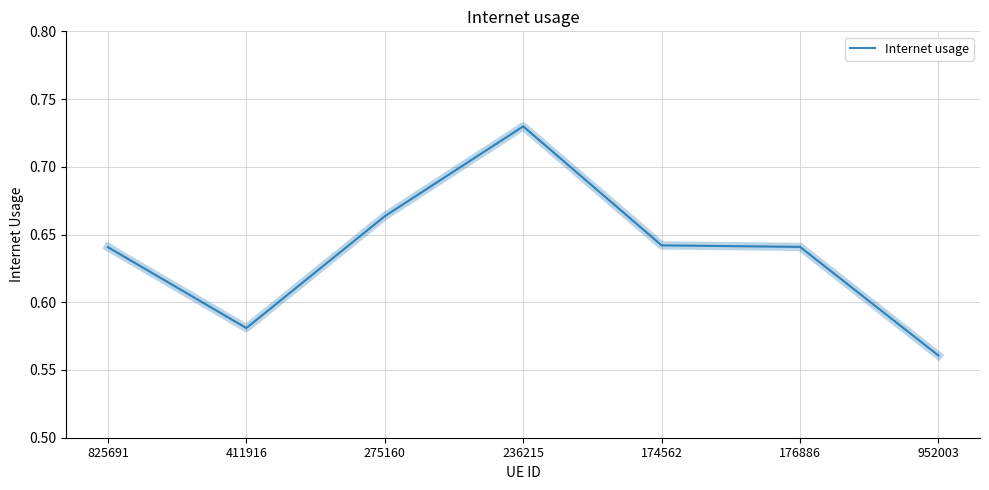

How many values are between 0 and 1?

7